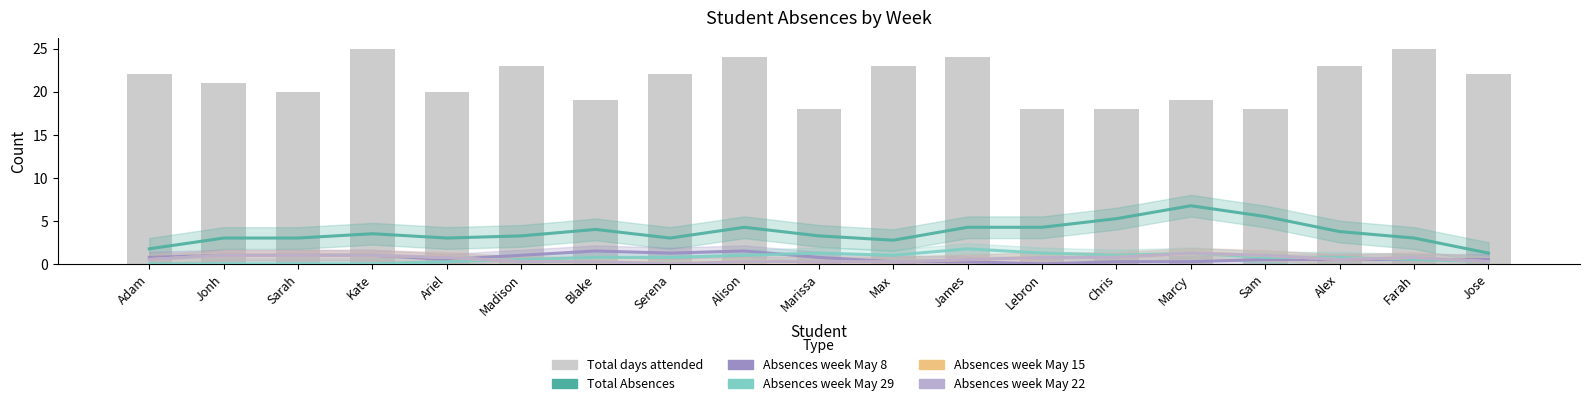

Rank the series at Lebron from highest to lowest value.

Total days attended, Total Absences, Absences week May 29, Absences week May 15, Absences week May 22, Absences week May 8